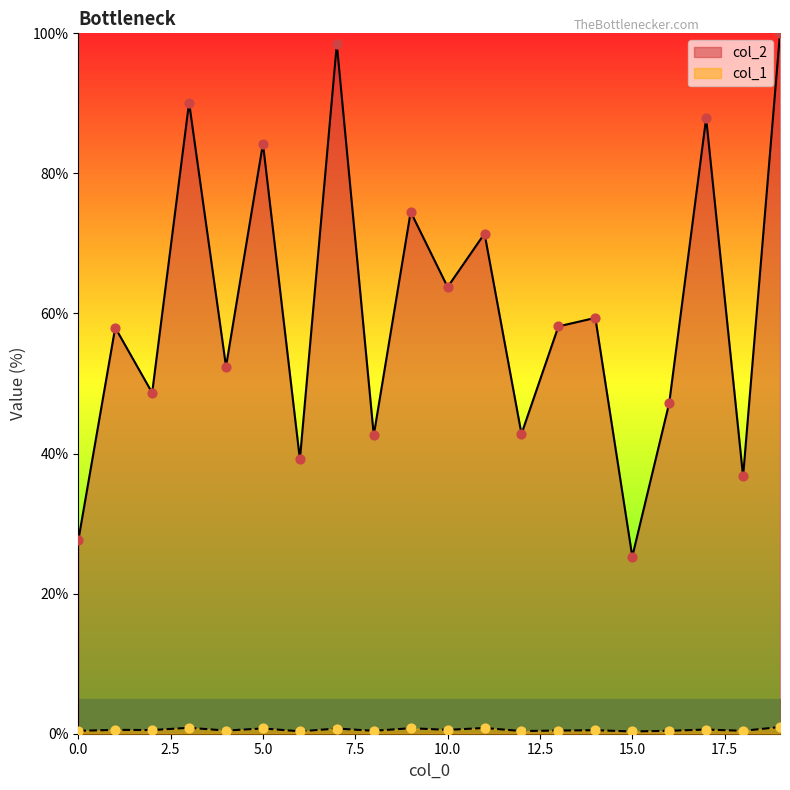

At how many categories does at least one series exceed 94?

2